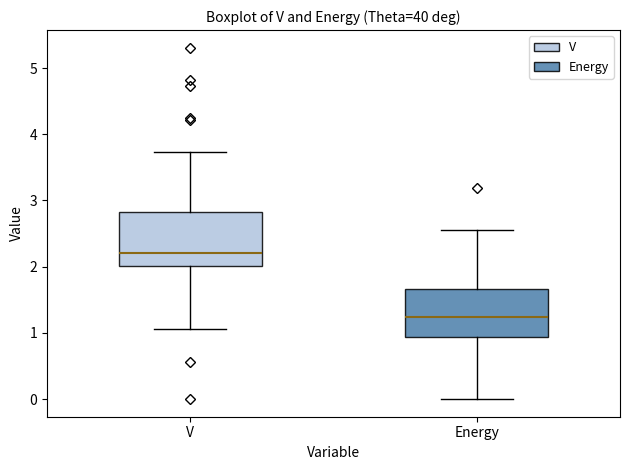

Where is the upper edge of the box for Energy on the y-axis? The values are not printed on the chart, so give them approximately, as read against the axis.

1.7